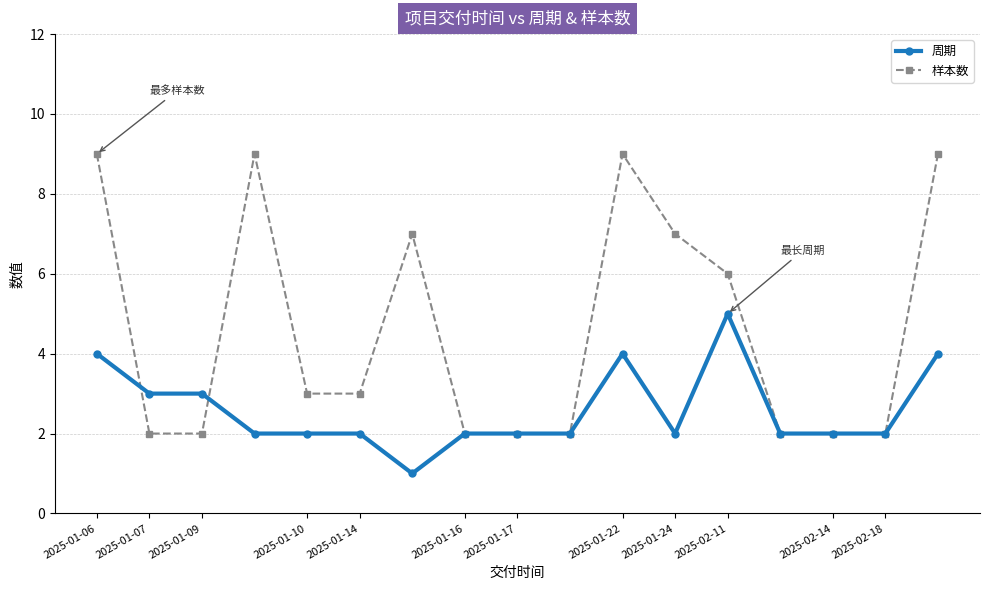

How many lines are shown in the chart?

2